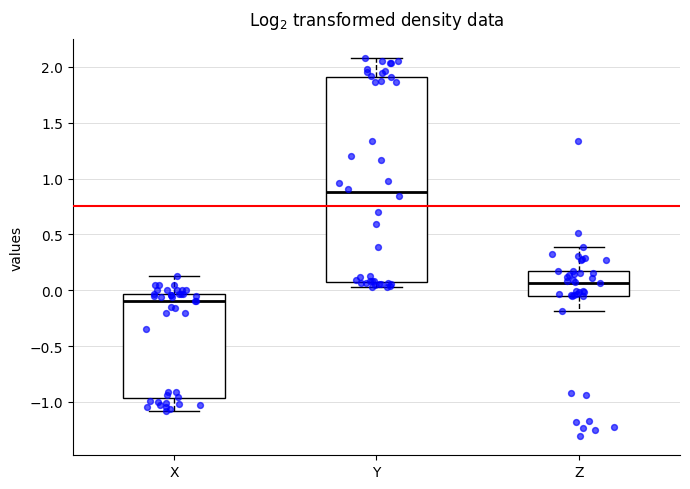

Which box is the tallest, from its lower edge to its upper edge?

Y